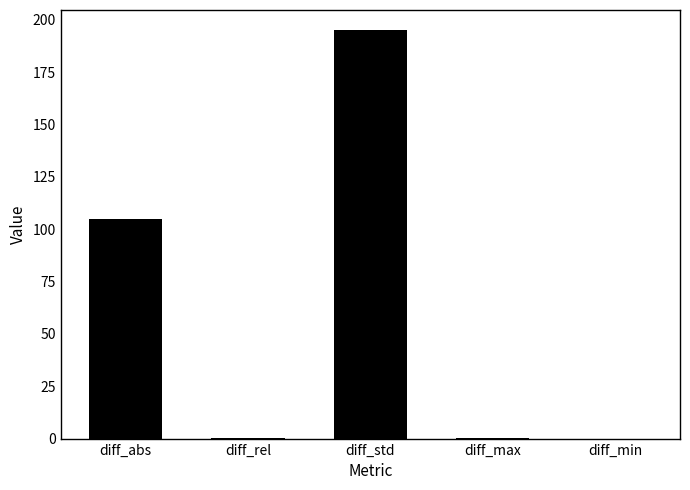

Read the value at diff_std.

195.0